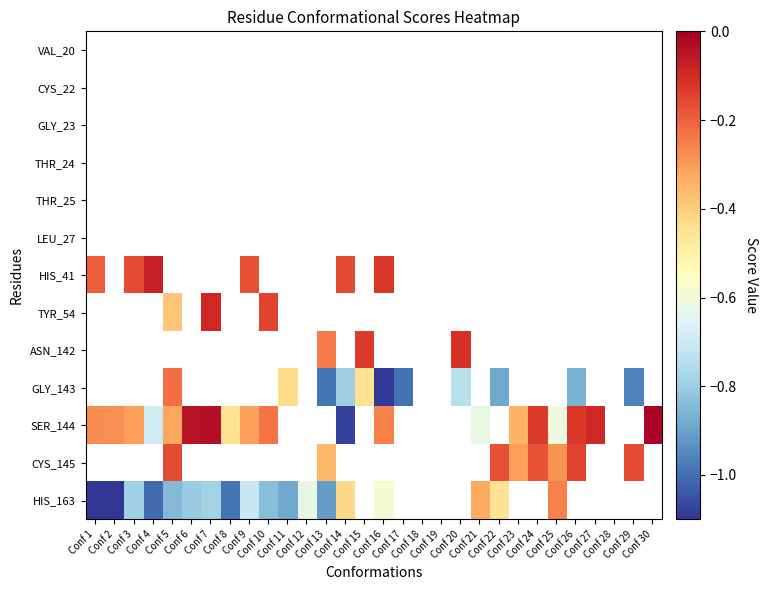

List the series in order of their peak value, highest first.

VAL_20, CYS_22, GLY_23, THR_24, THR_25, LEU_27, HIS_41, TYR_54, ASN_142, GLY_143, SER_144, CYS_145, HIS_163